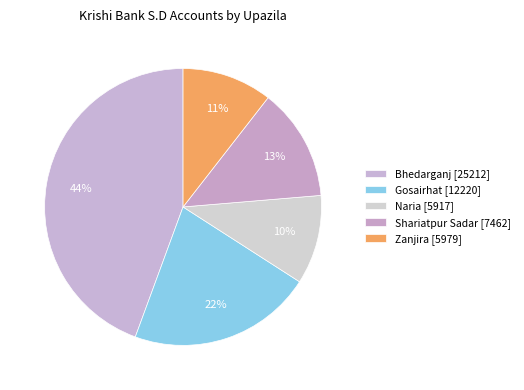

Count the number of slices in the pie.

5